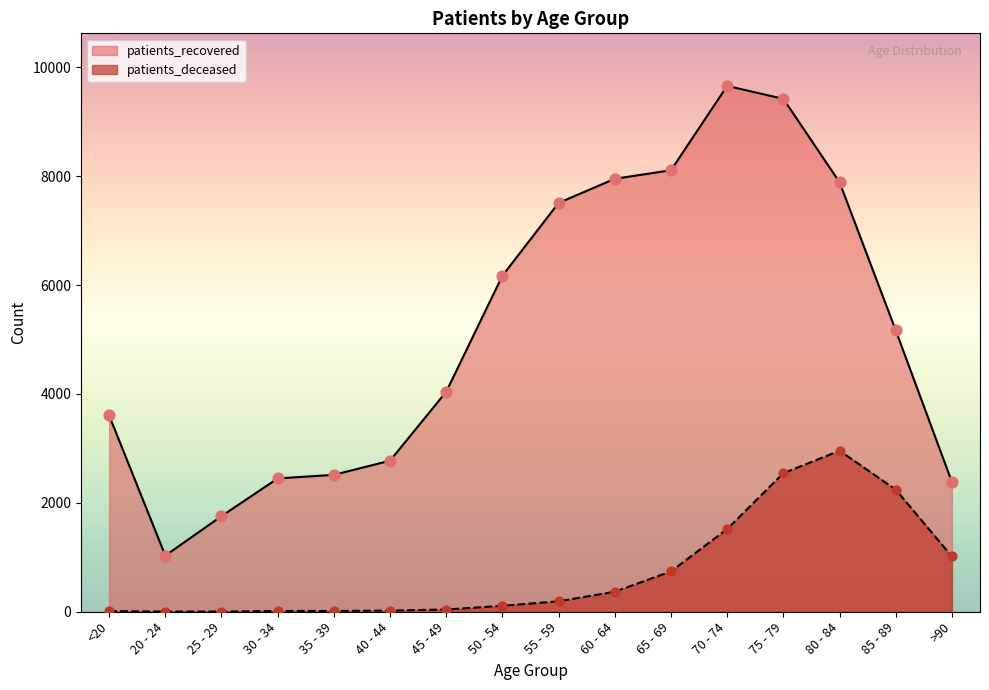

Is the value of patients_recovered at 65 - 69 greater than the value of patients_deceased at 70 - 74?

Yes